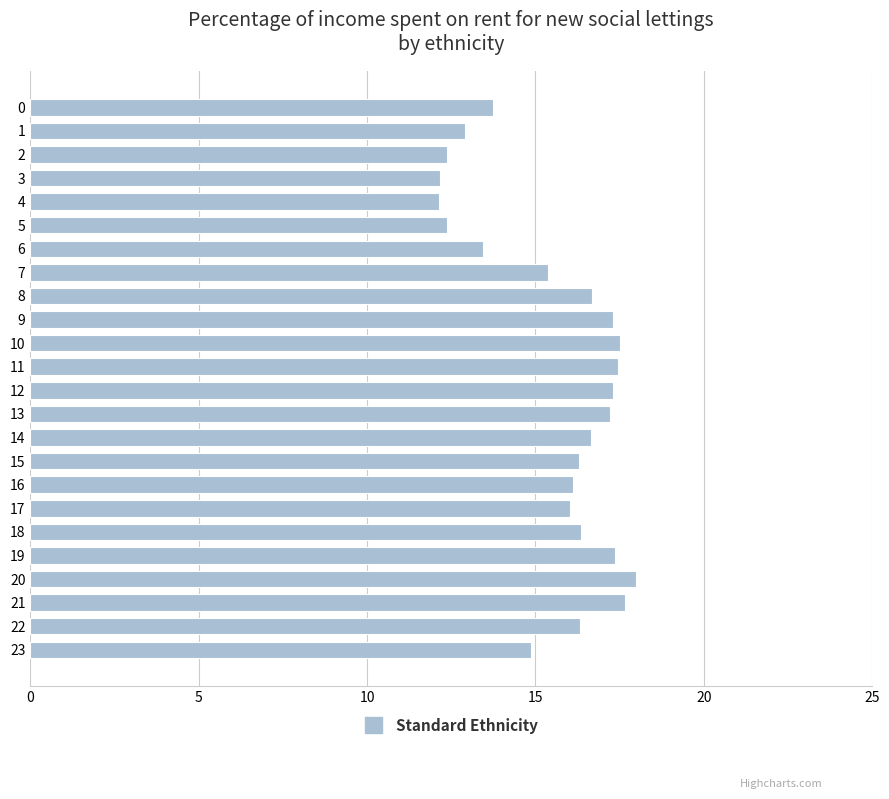

What is the value of the 4th bar from the top?

12.2